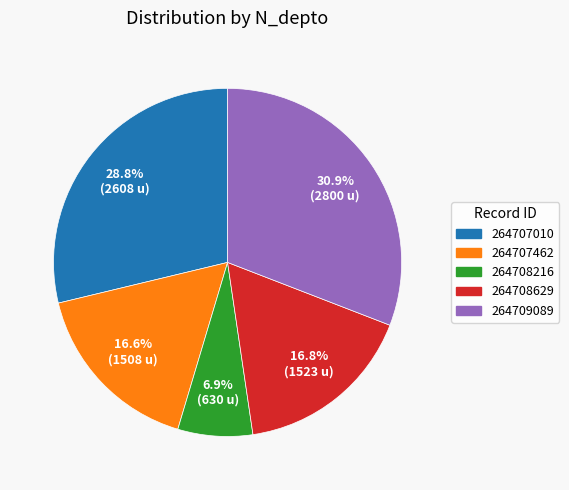

Between 264707010 and 264709089, which is larger?

264709089